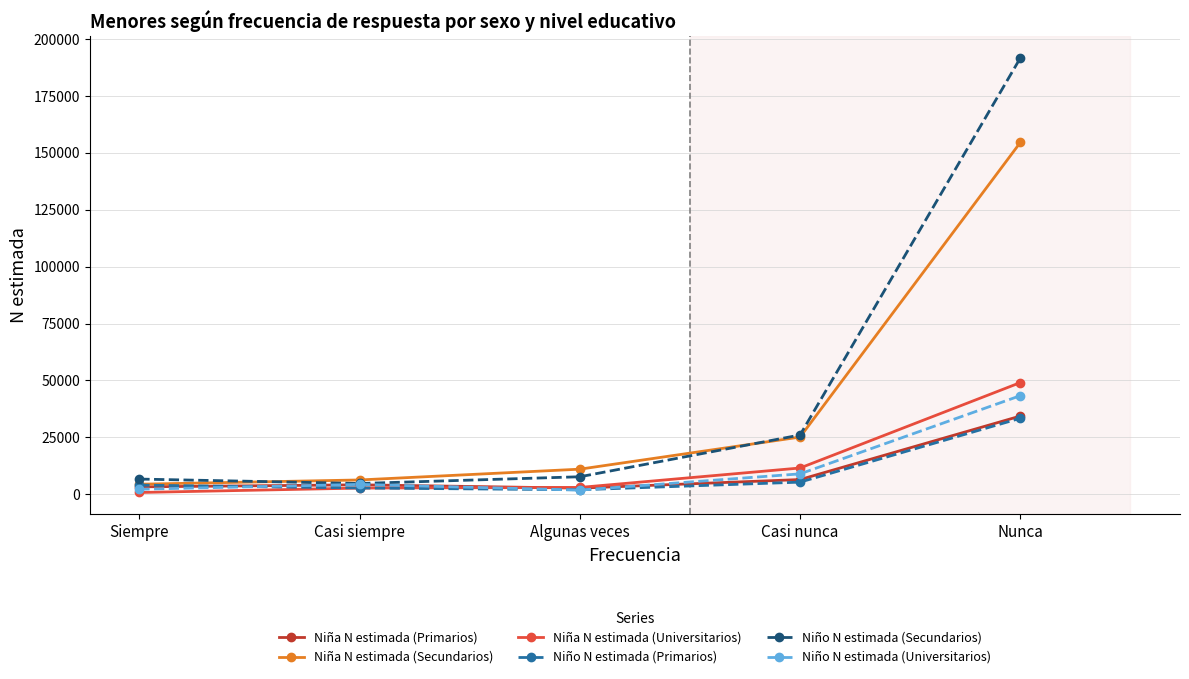

At which category does Niño N estimada (Universitarios) reach its first local peak?

Casi siempre